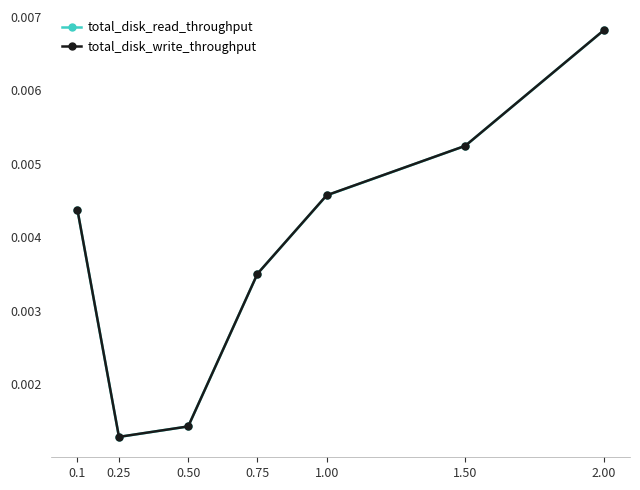

At which category does total_disk_read_throughput reach its first local valley?

0.25